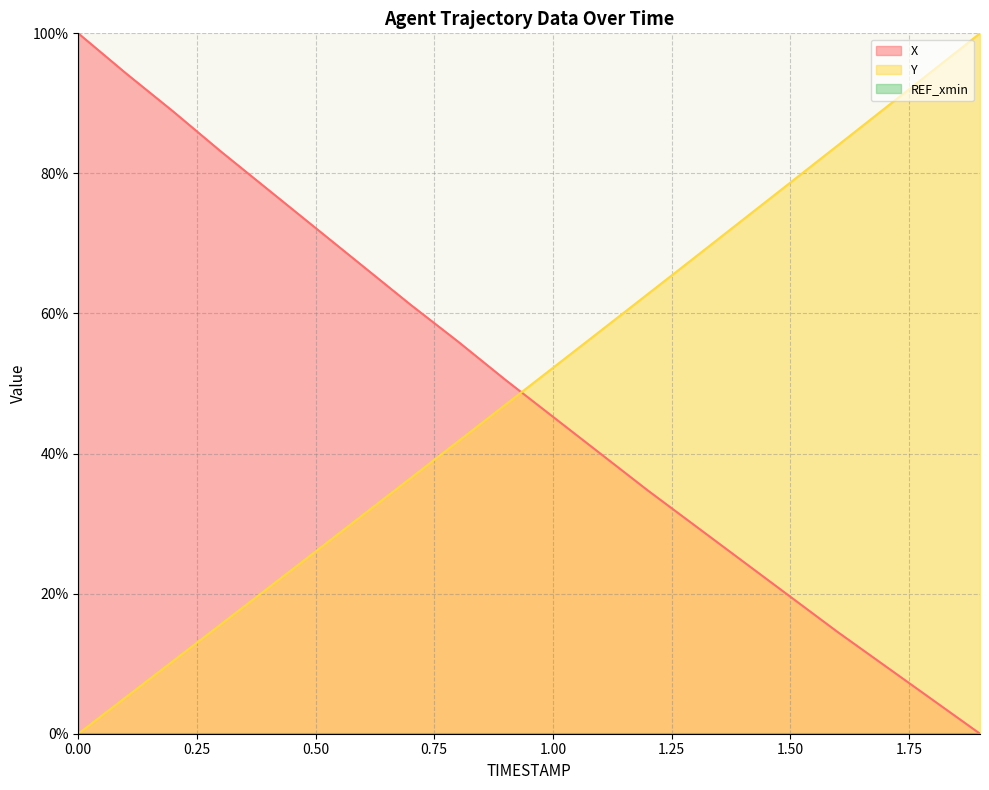

What is the average value of the X line series?

48.7